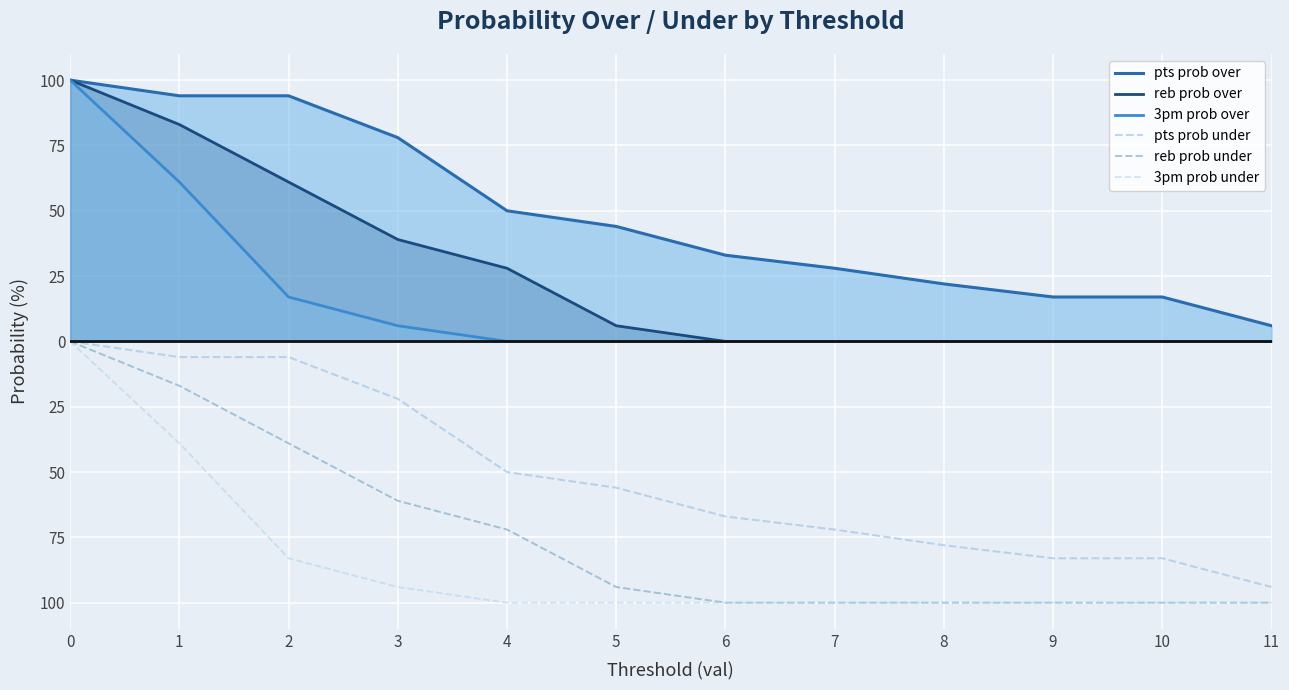

Reading left to right, what are all the values shown in this chart?

pts prob over: 0=100	1=94	2=94	3=78	4=50	5=44	6=33	7=28	8=22	9=17	10=17	11=6
reb prob over: 0=100	1=83	2=61	3=39	4=28	5=6	6=0	7=0	8=0	9=0	10=0	11=0
3pm prob over: 0=100	1=61	2=17	3=6	4=0	5=0	6=0	7=0	8=0	9=0	10=0	11=0
pts prob under: 0=0	1=-6	2=-6	3=-22	4=-50	5=-56	6=-67	7=-72	8=-78	9=-83	10=-83	11=-94
reb prob under: 0=0	1=-17	2=-39	3=-61	4=-72	5=-94	6=-100	7=-100	8=-100	9=-100	10=-100	11=-100
3pm prob under: 0=0	1=-39	2=-83	3=-94	4=-100	5=-100	6=-100	7=-100	8=-100	9=-100	10=-100	11=-100